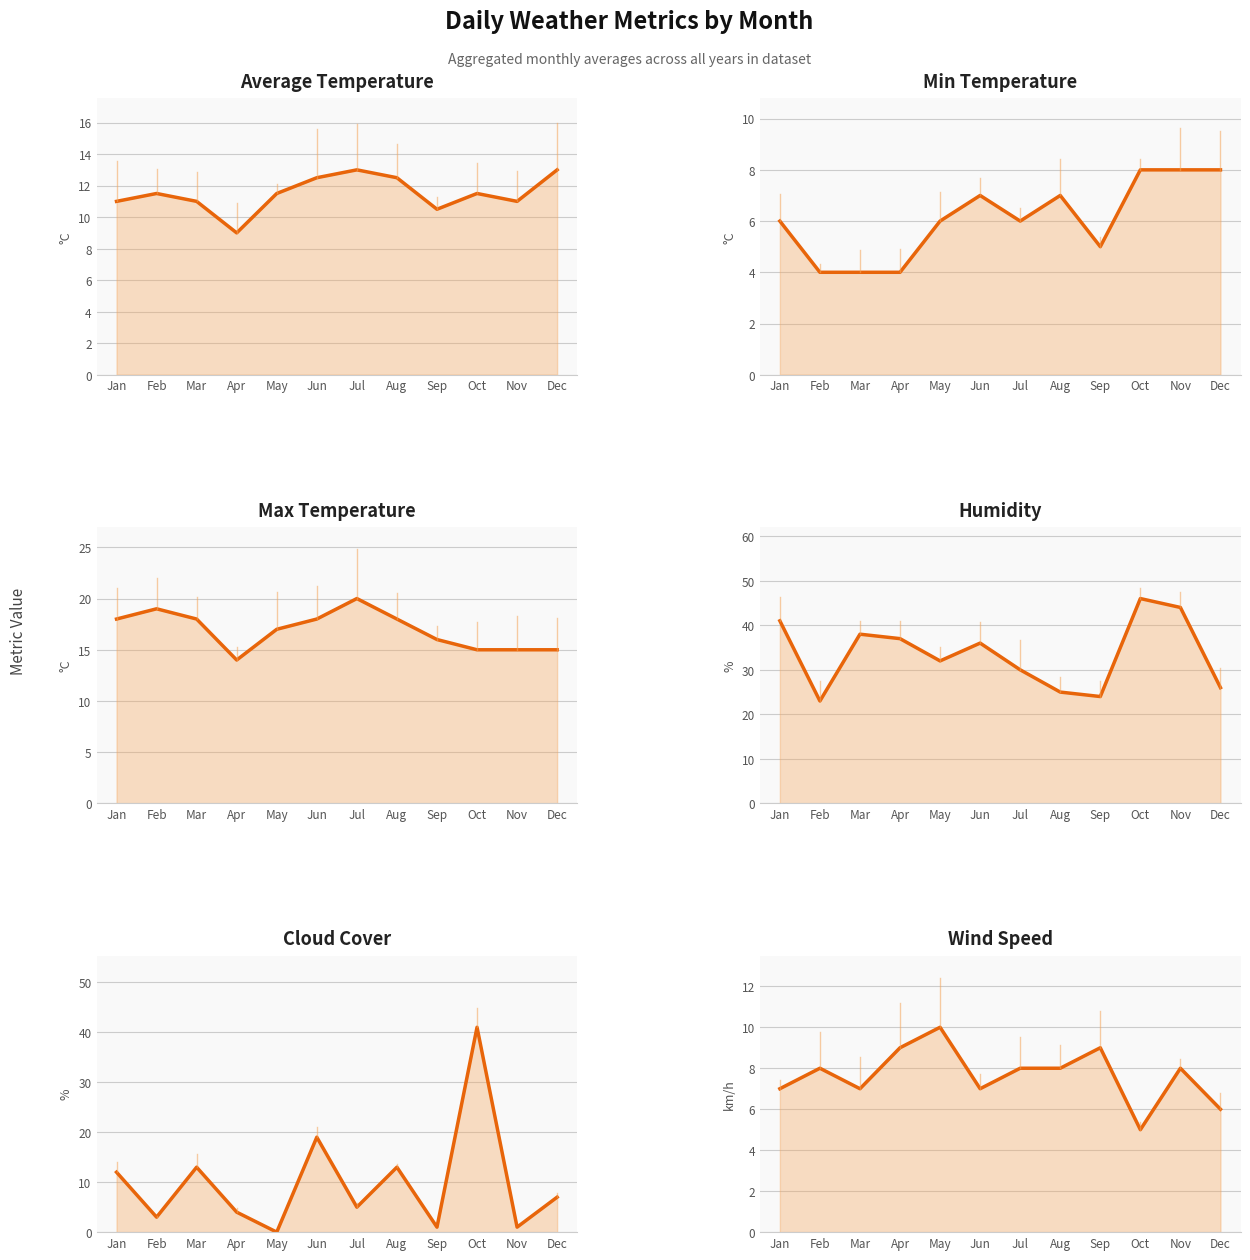

Where is the first local maximum for Wind Speed?

Feb